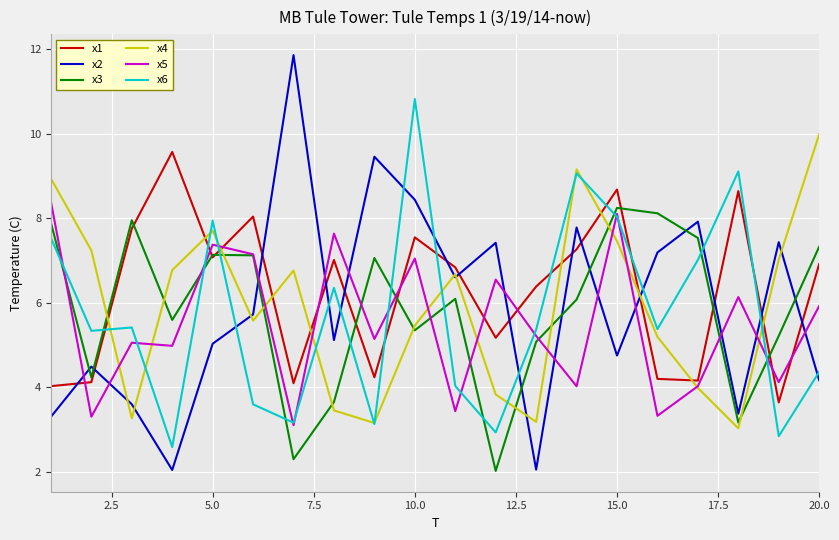

What is the difference between the maximum and second lowest values in the x2 series?

9.8